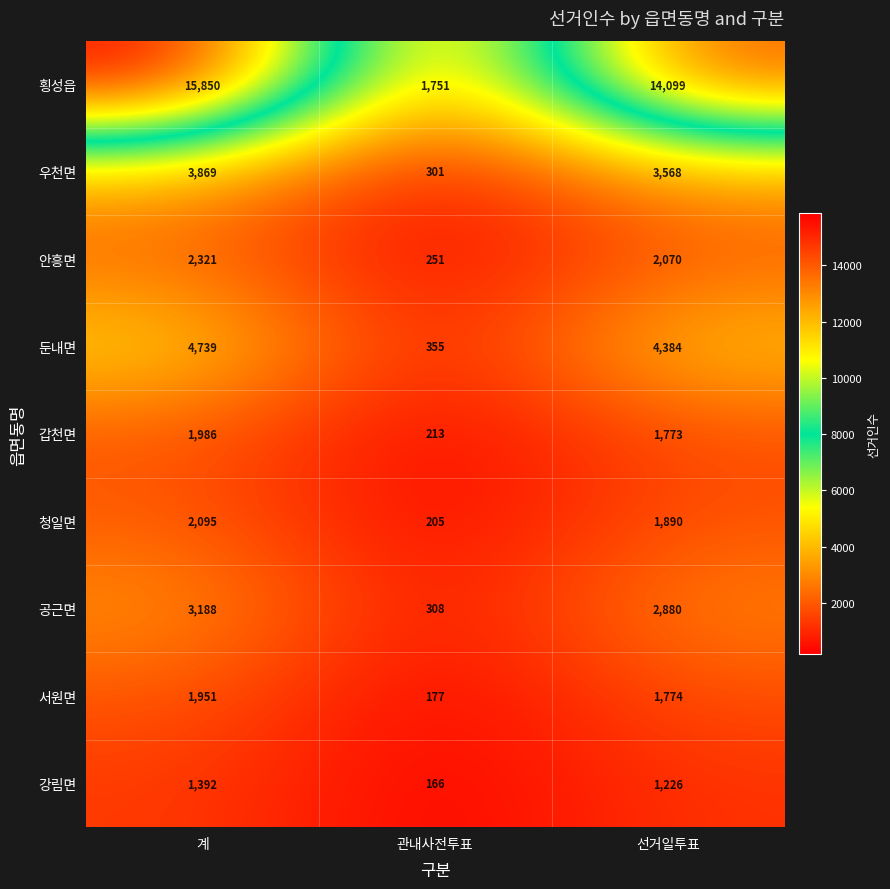

Which category has the lowest value in the 둔내면 series?

관내사전투표